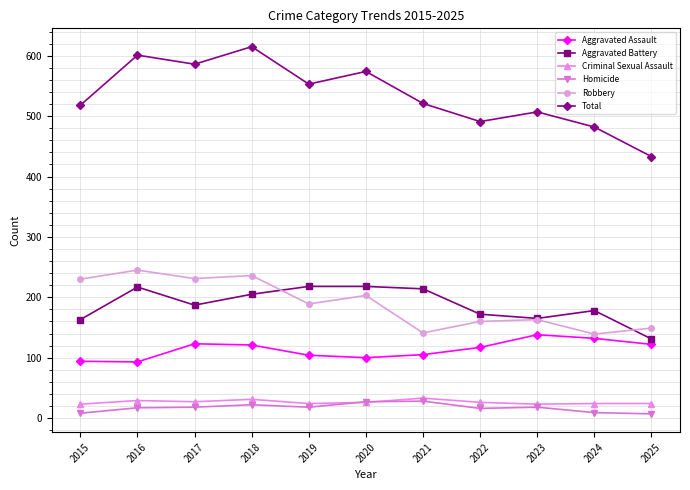

The Aggravated Assault series shows 173 at 2020. True or false?

False